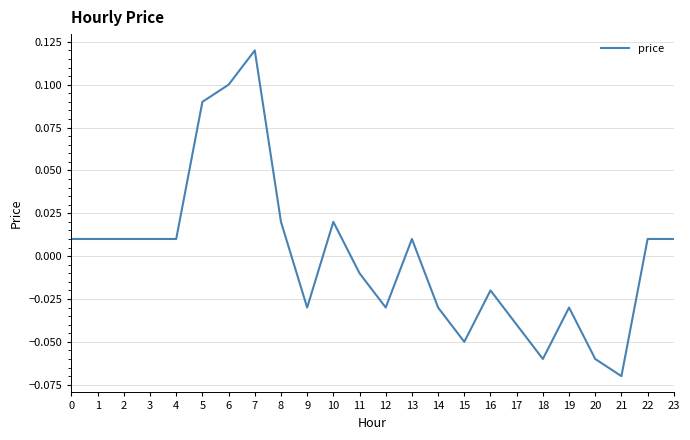

Between 5 and 9, which is larger?

5